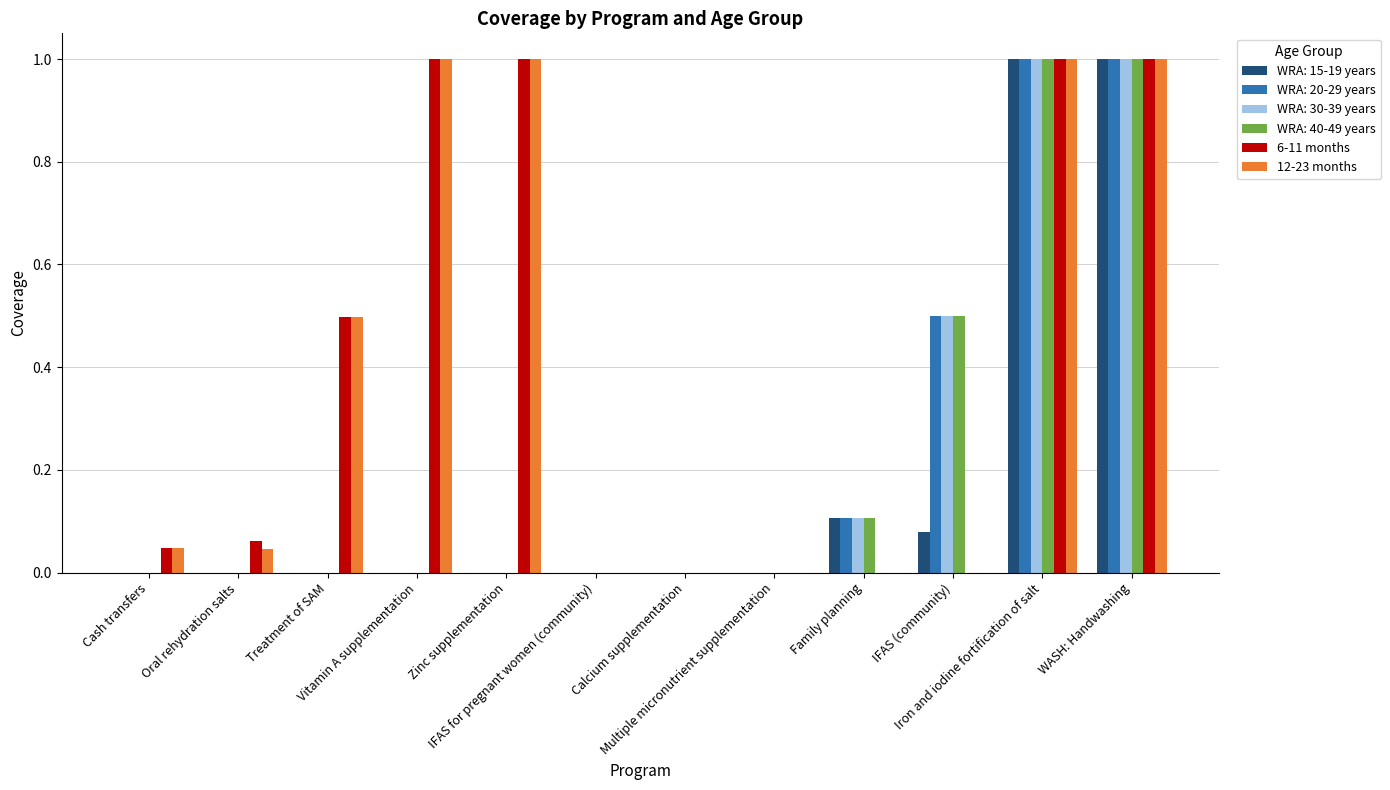

How many distinct data groups are displayed?

6